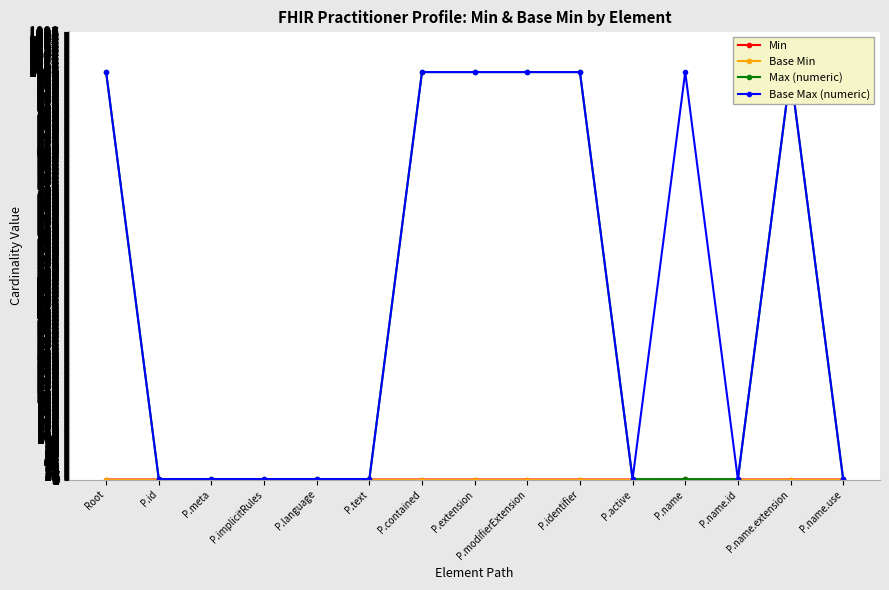

What is the highest value of the Min series?

1